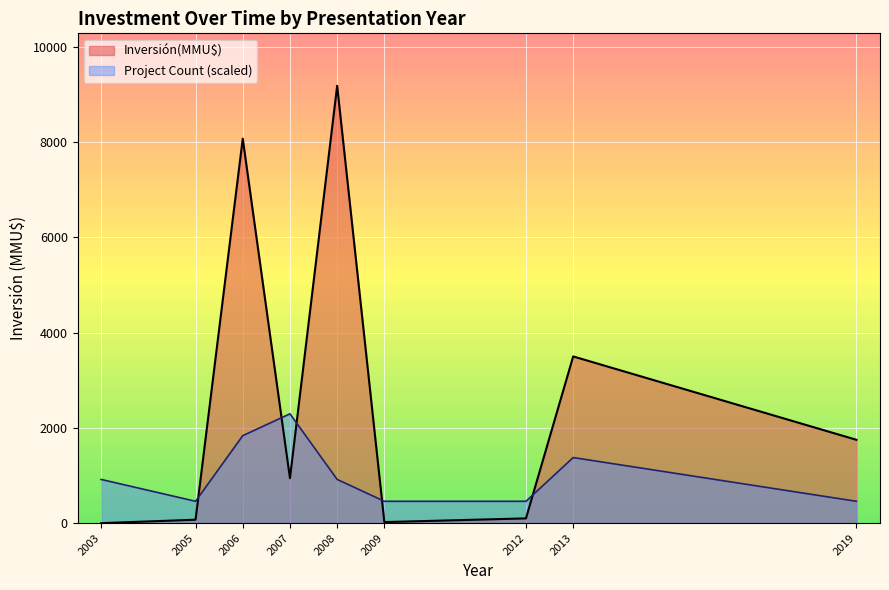

What are all the series names shown in the legend?

Inversión(MMU$), Project Count (scaled)